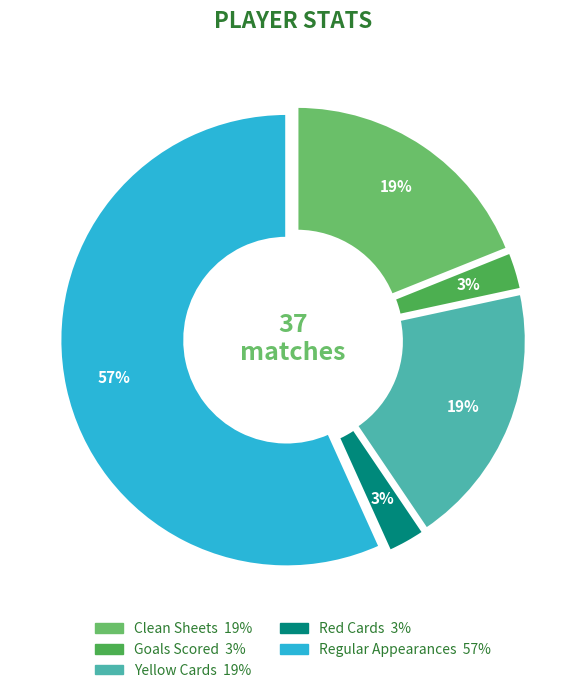

Is there any slice that represents more than half of the pie?

Yes